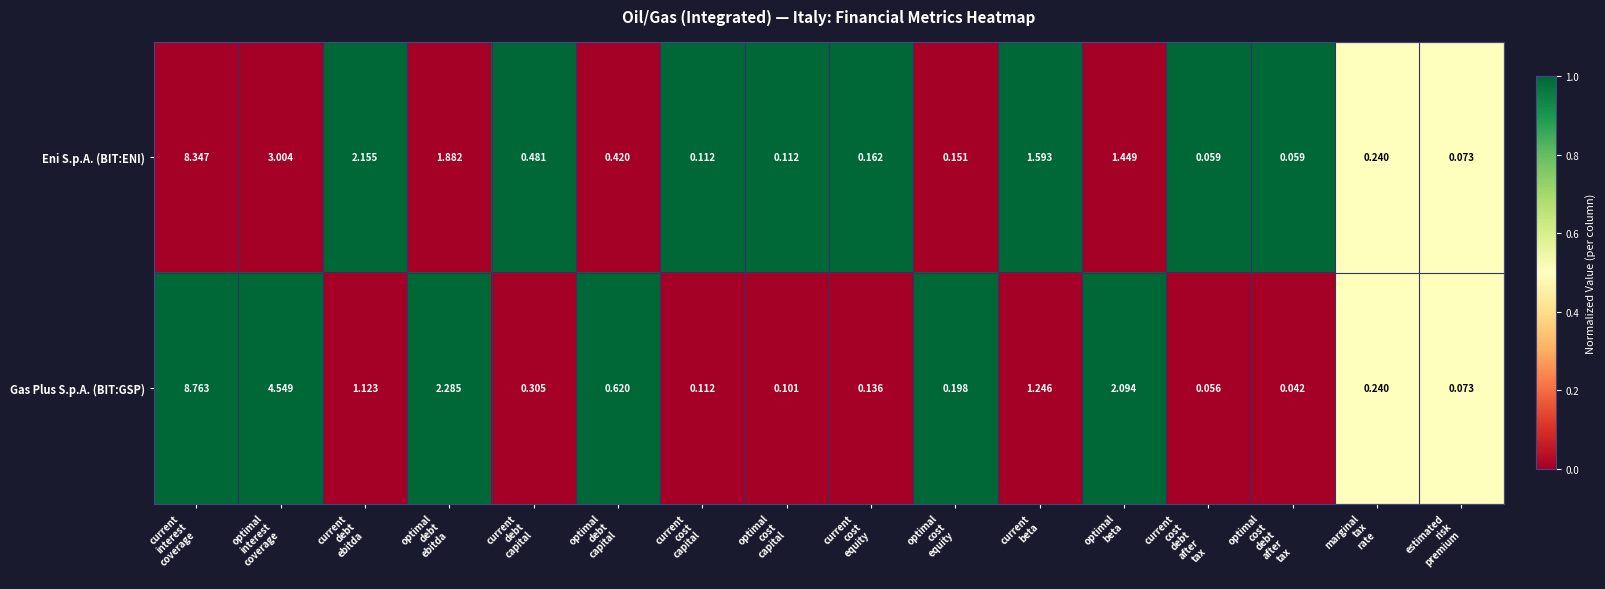

Which series has the widest spread of values?

Gas Plus S.p.A. (BIT:GSP)